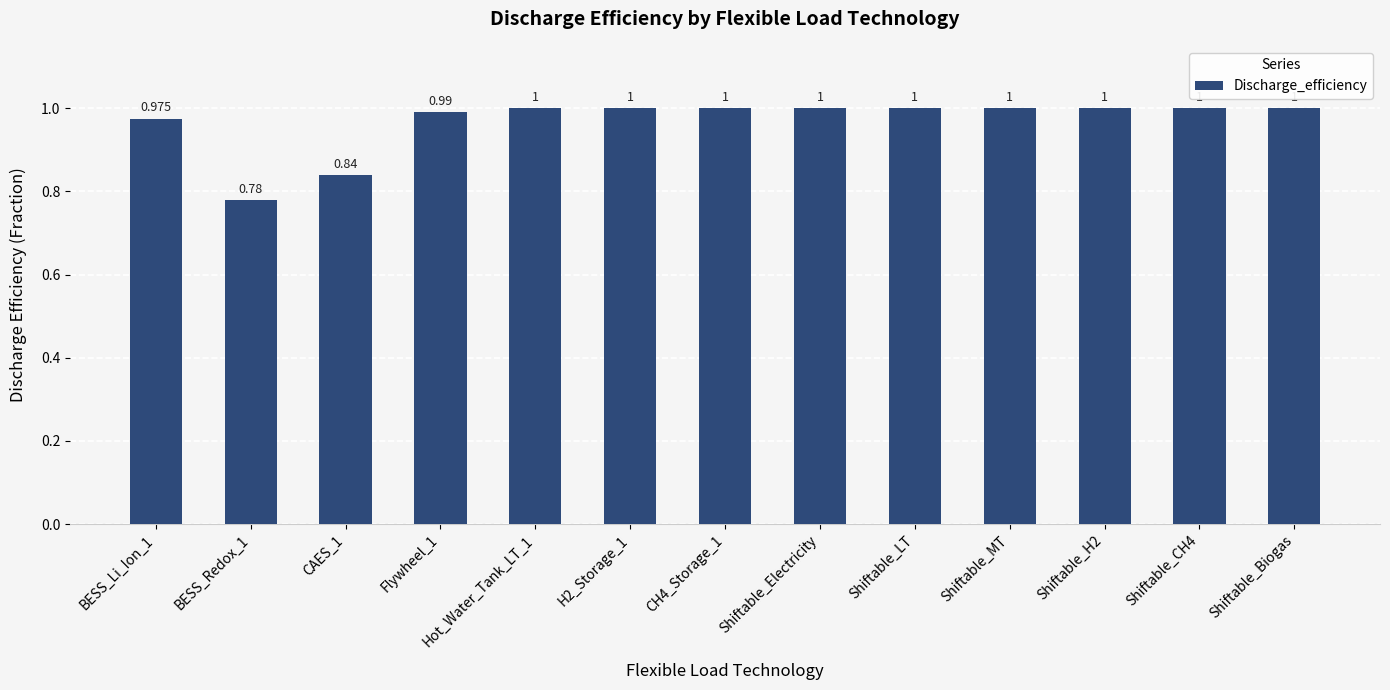

At which category does the chart reach its minimum across all series?

BESS_Redox_1